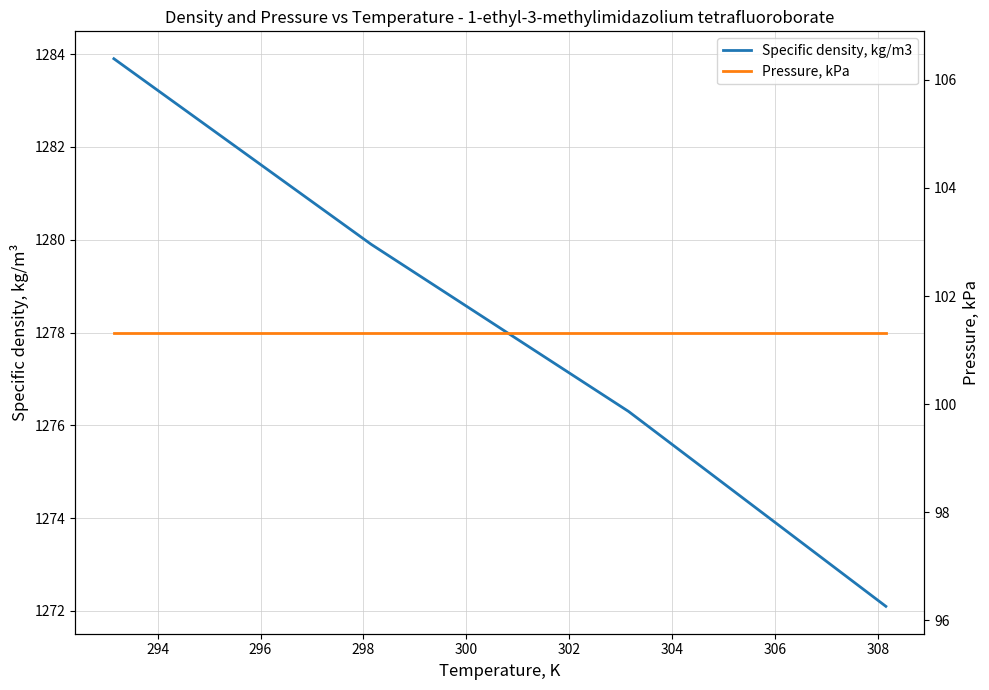

List the series in order of their peak value, highest first.

Specific density, kg/m3, Pressure, kPa